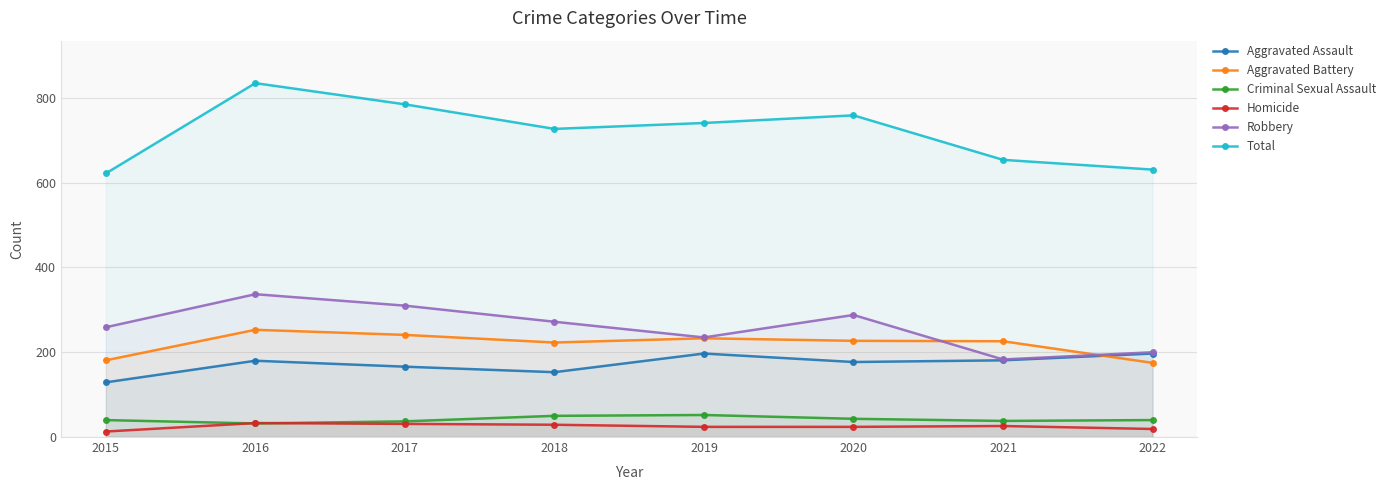

How many data points does each series have?

8